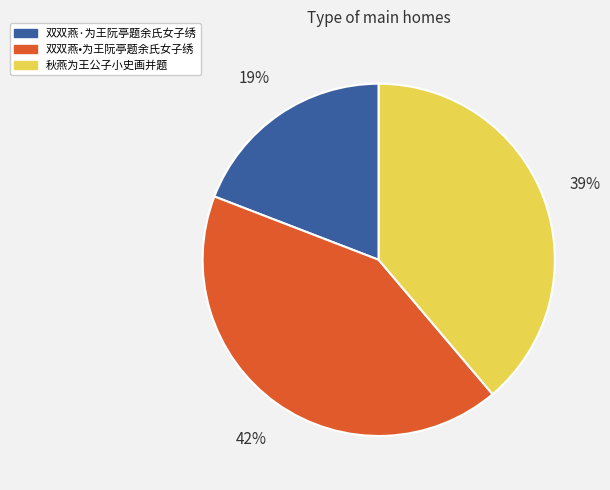

Does any single category account for the majority?

No